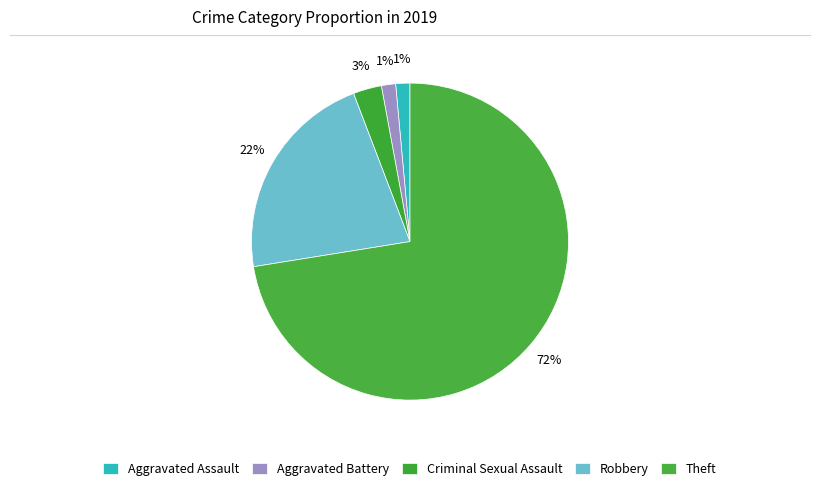

Which category has the biggest portion of the pie?

Theft